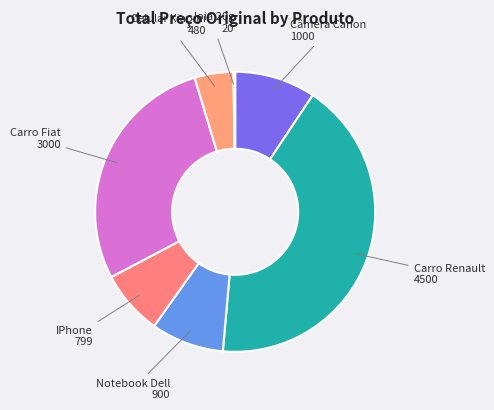

Is there a majority slice in this chart?

No